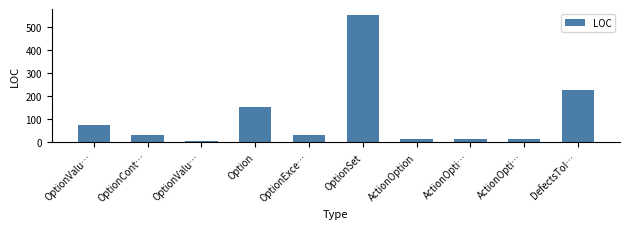

Are the bars horizontal?

No